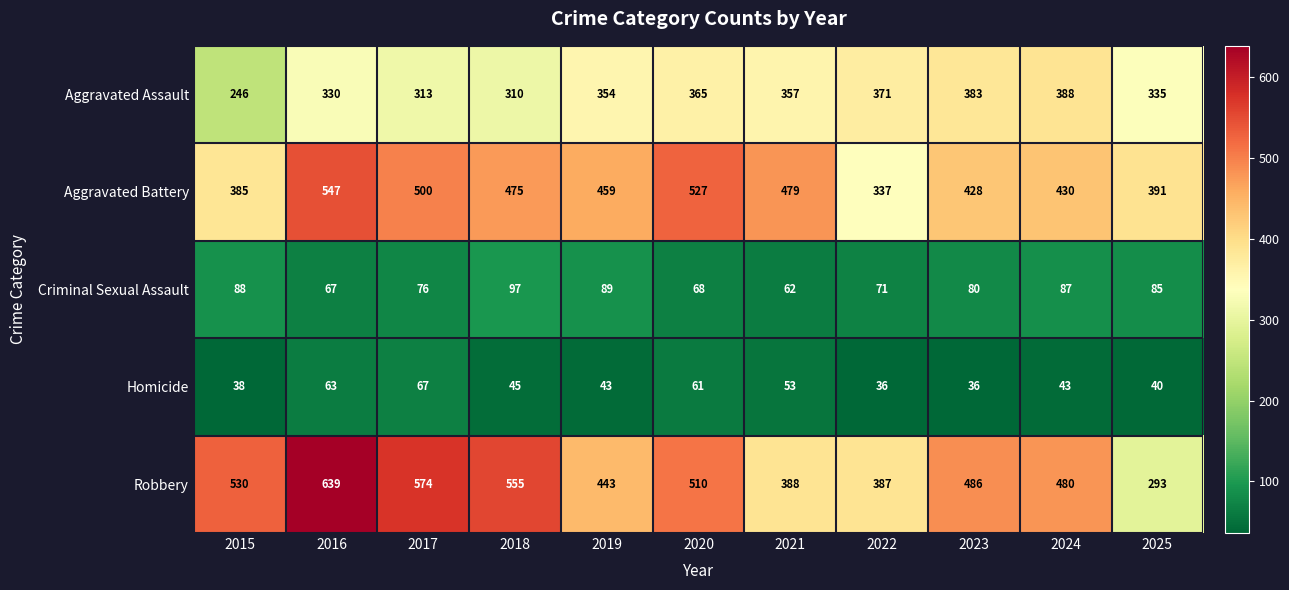

What is the spread (max minus min) of values at 2021?

426